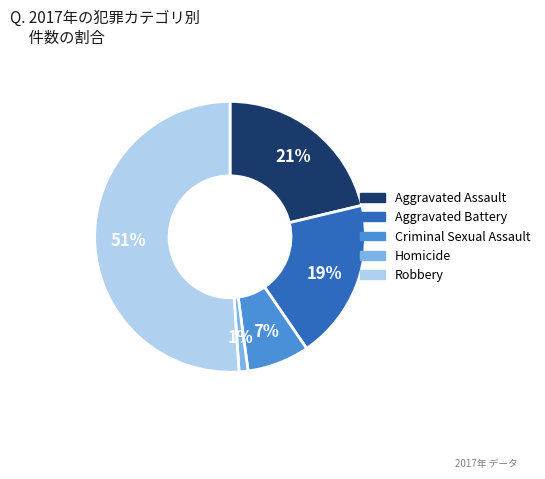

Do Homicide and Aggravated Battery together represent more than half of the pie?

No